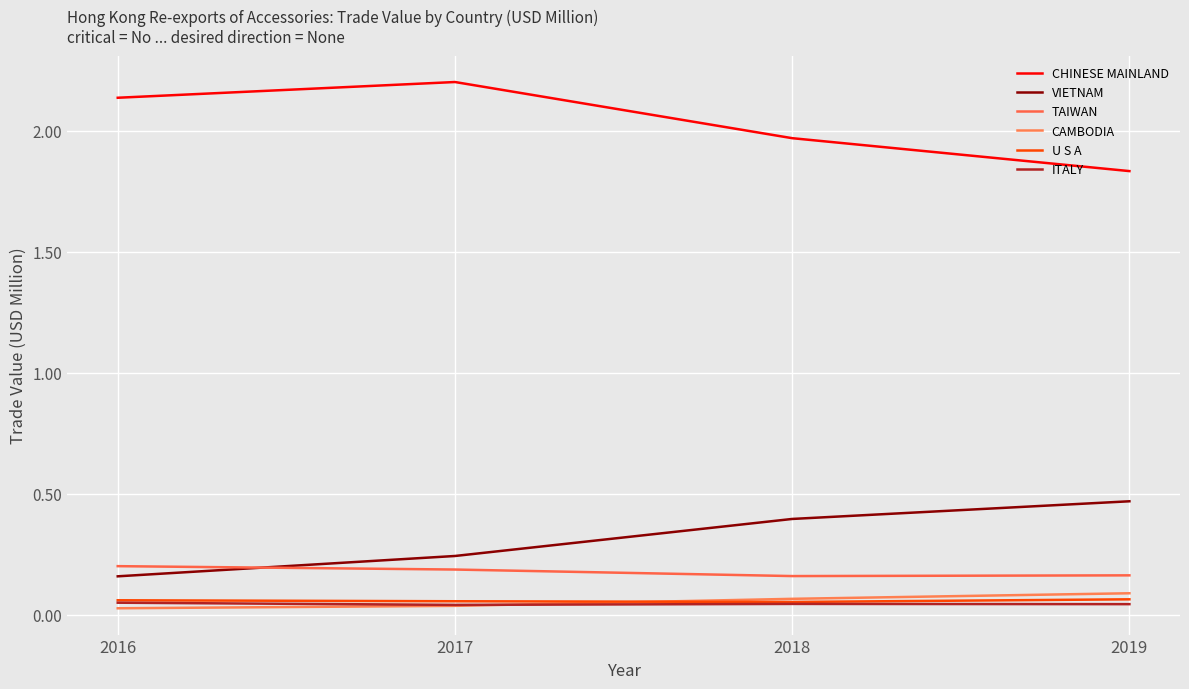

True or false: ITALY and TAIWAN intersect in this chart.

False